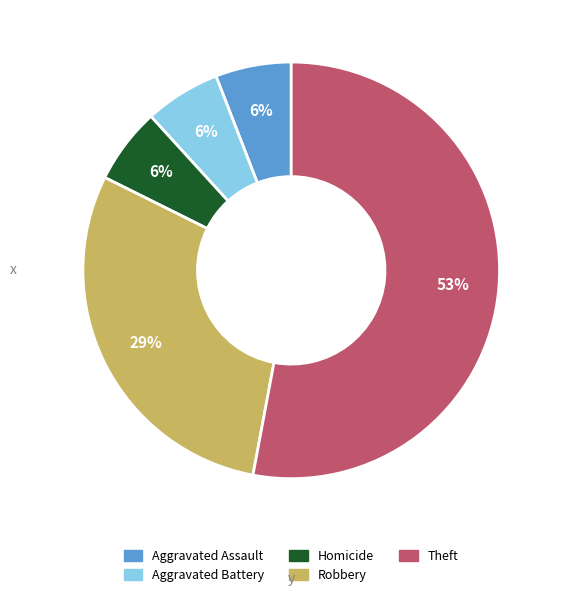

To the nearest percent, what is the difference between the largest and smallest slice percentages?

47%